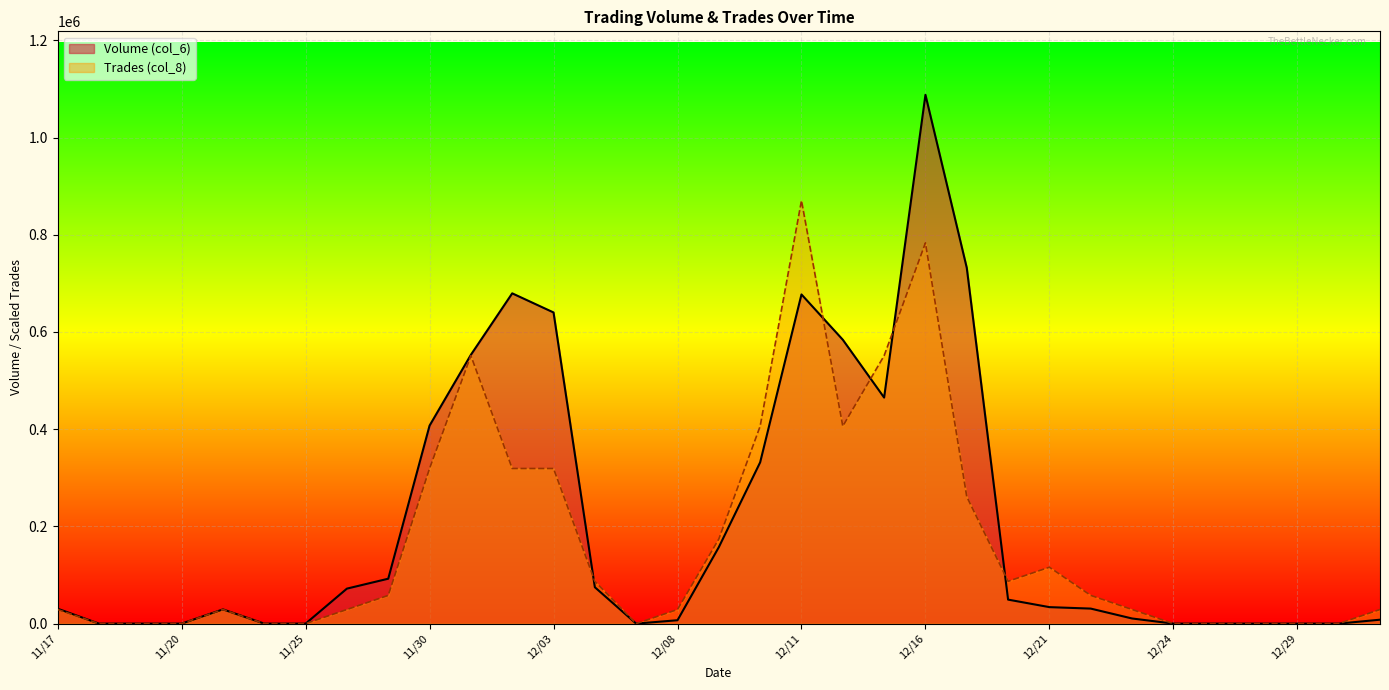

What is the value of the Volume (col_6) point at the 26th from the left?

30900.0